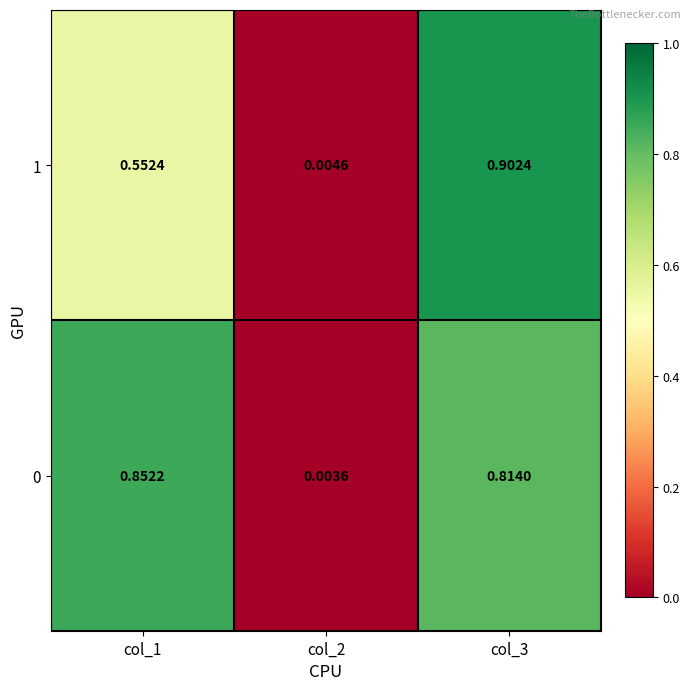

Reading left to right, extract all data points from this chart.

1: col_1=0.6	col_2=0.0	col_3=0.9
0: col_1=0.9	col_2=0.0	col_3=0.8